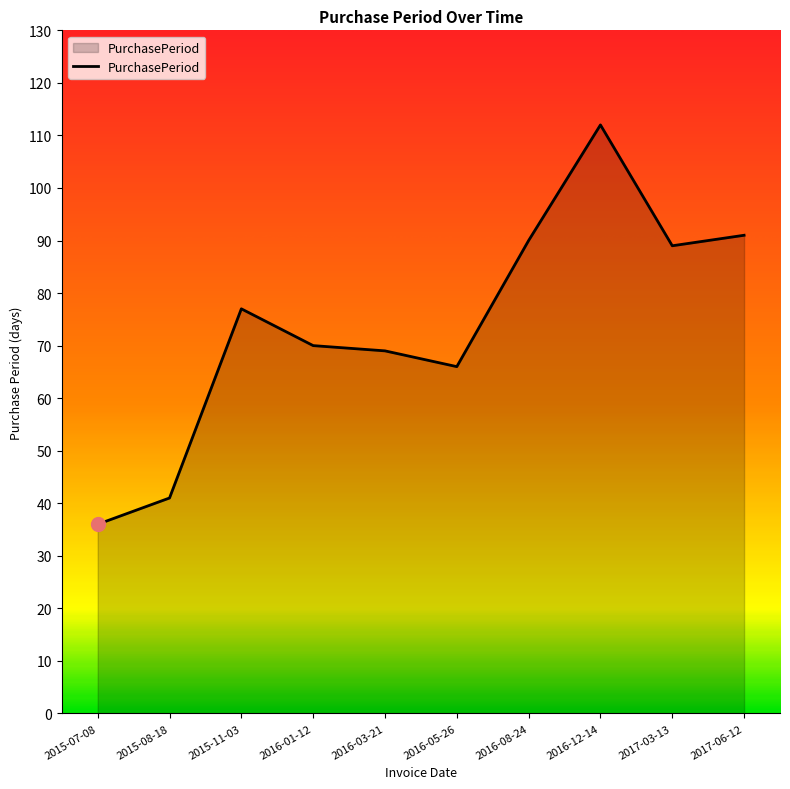

Between 2016-12-14 and 2016-01-12, which is larger?

2016-12-14